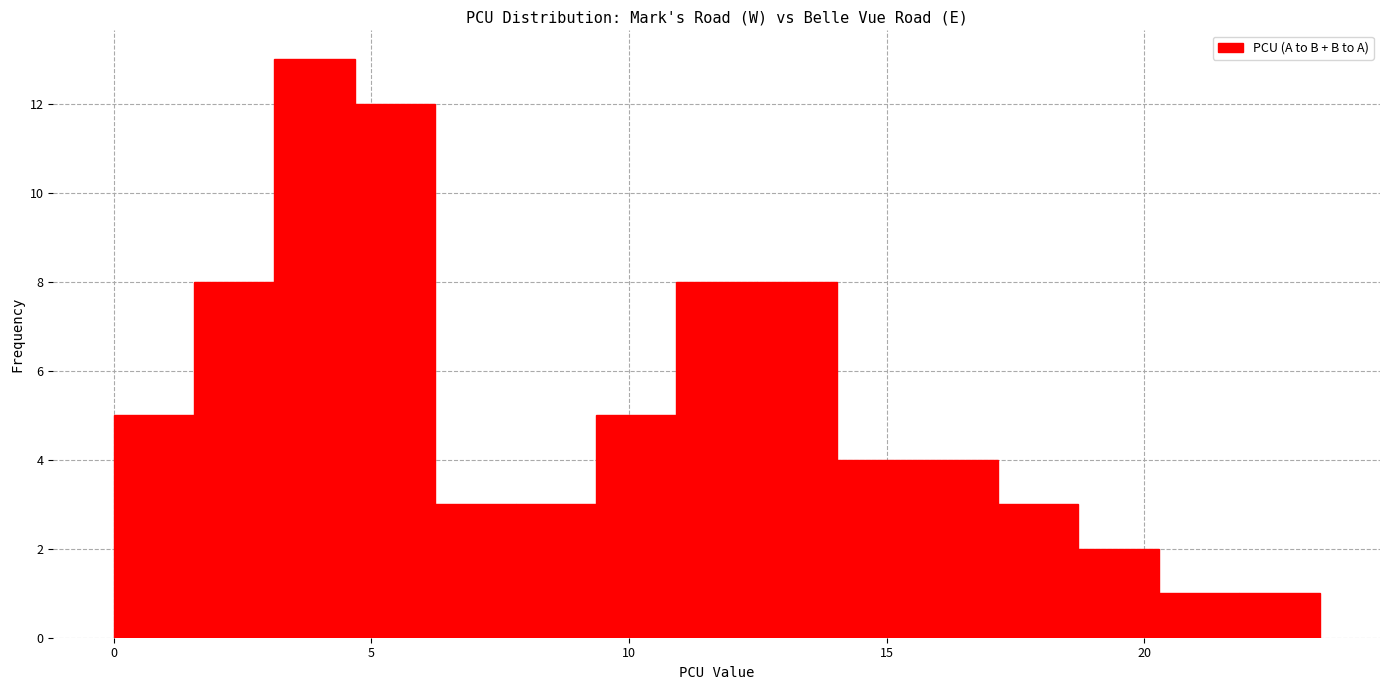

Around what value on the x-axis is the tallest bar? Give the approximate position of its centre, as read against the axis.

4.0